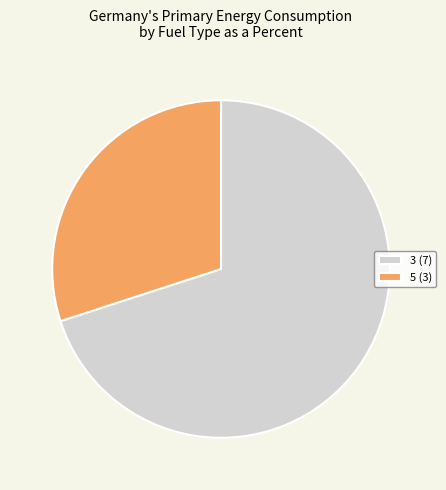

Combined, do 5 (3) and 3 (7) account for over 50%?

Yes